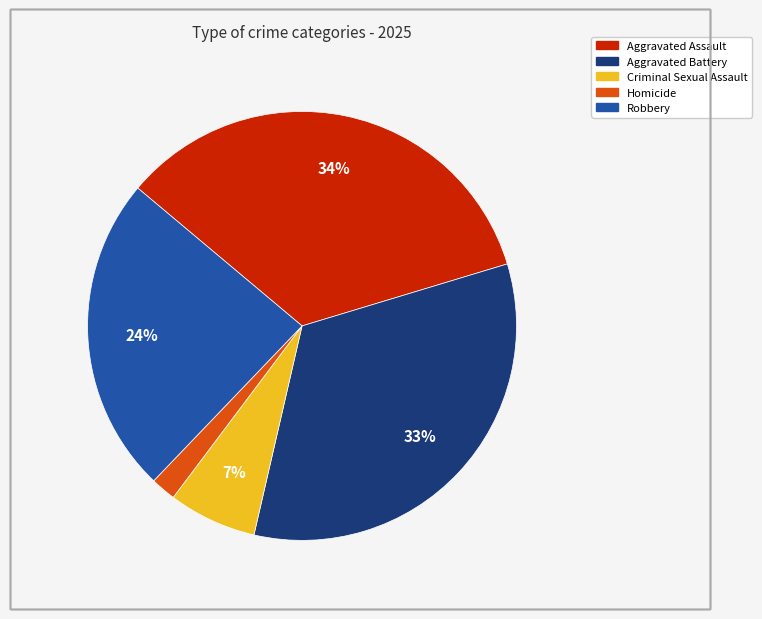

Approximately how many times larger is the value at Aggravated Assault compared to Aggravated Battery?

1.0